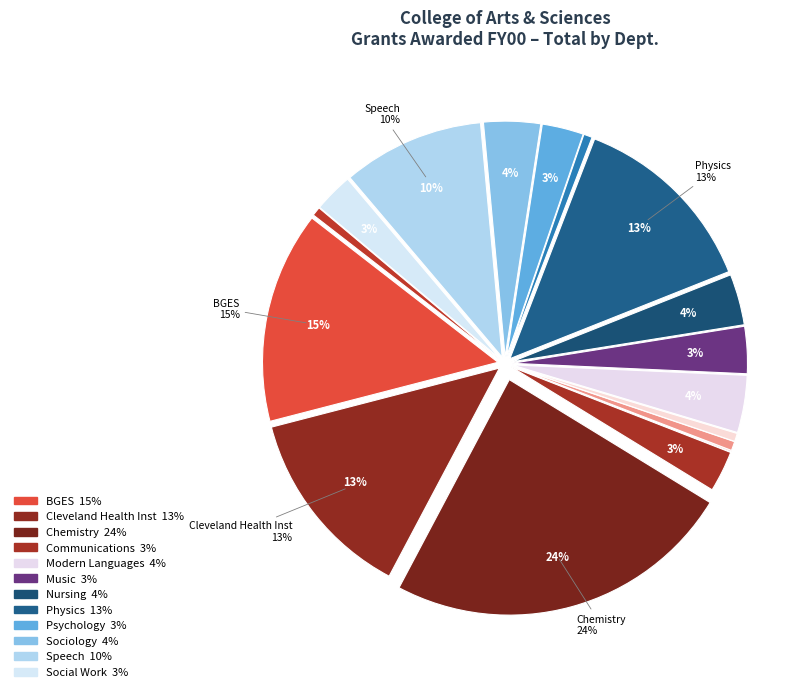

Which category has the biggest portion of the pie?

Chemistry